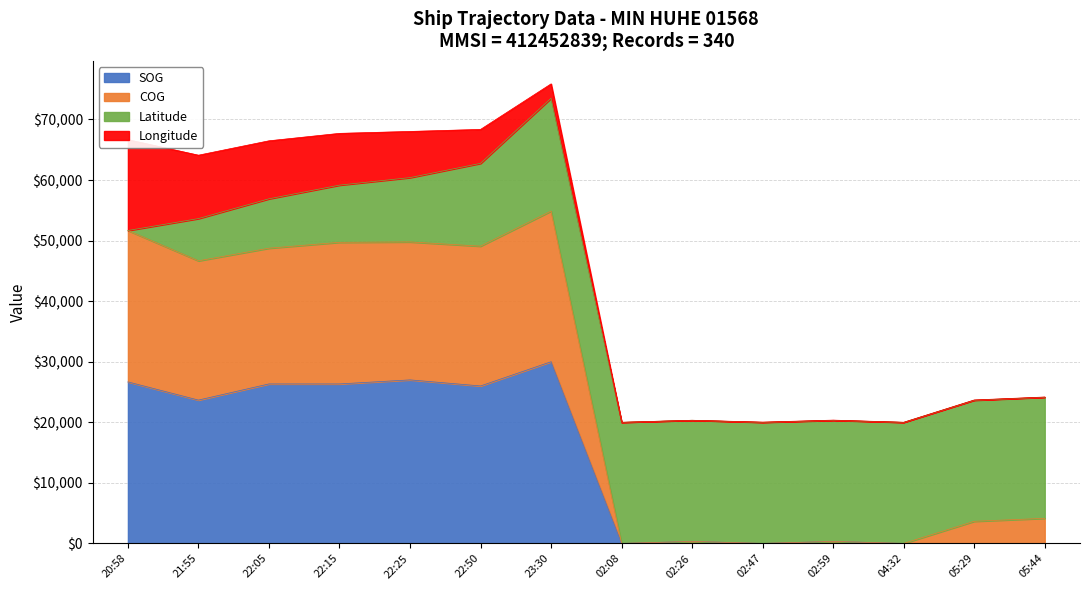

What is the highest value of the SOG series?

30000.0